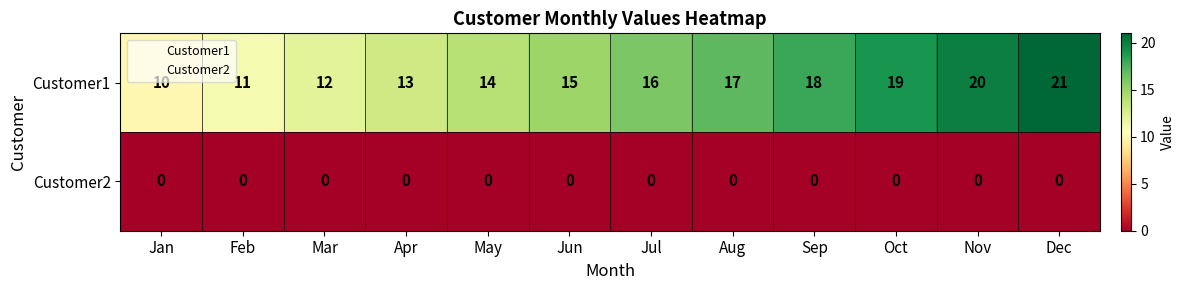

Is the value of Customer2 at Nov greater than the value of Customer1 at Feb?

No